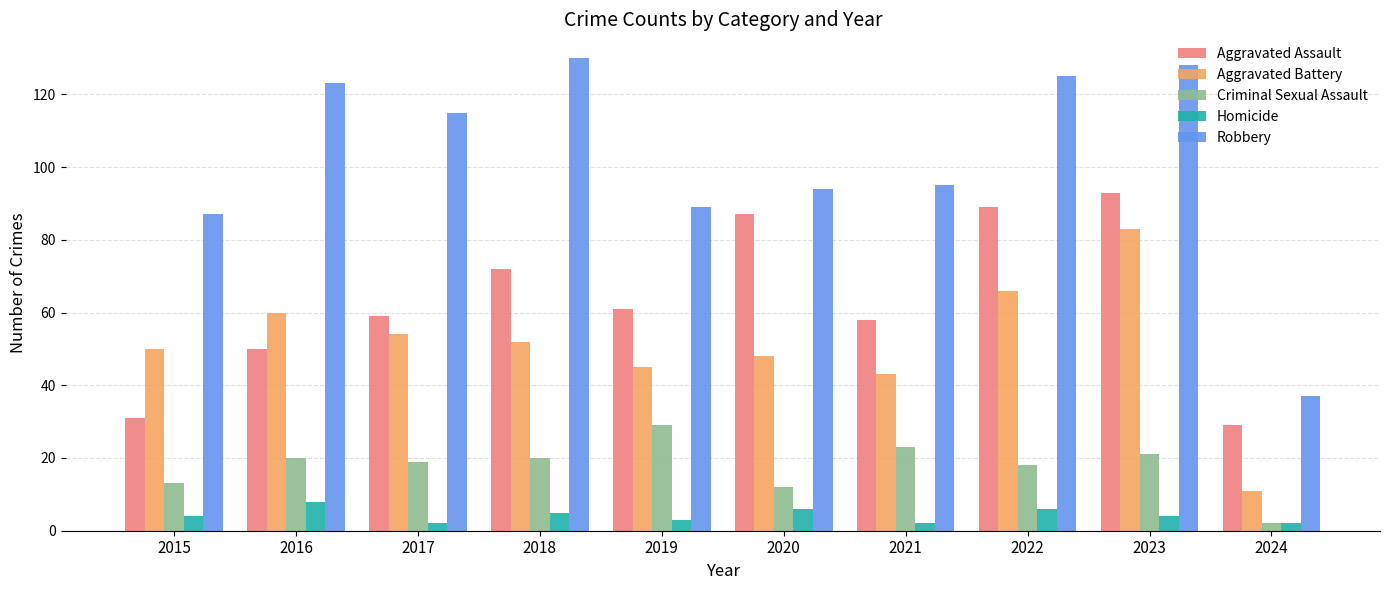

What is the greatest value displayed?

130